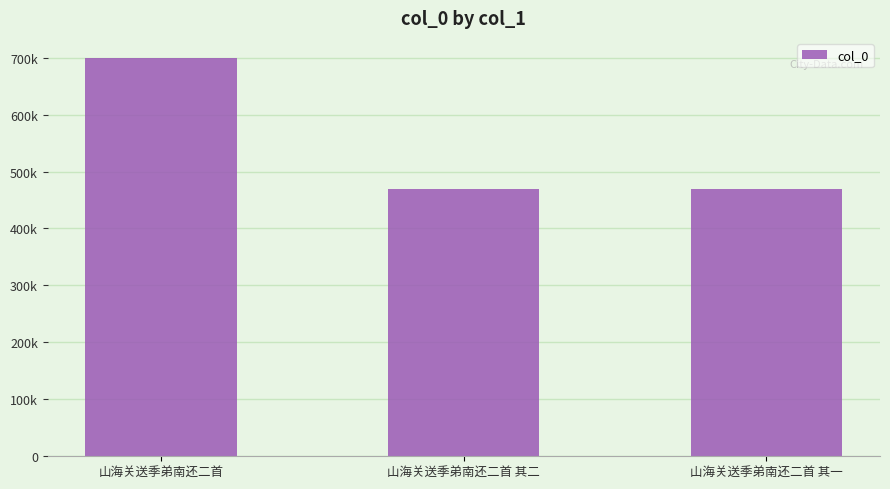

Reading right to left, transcribe all the data shown in this chart.

469146	469145	699629